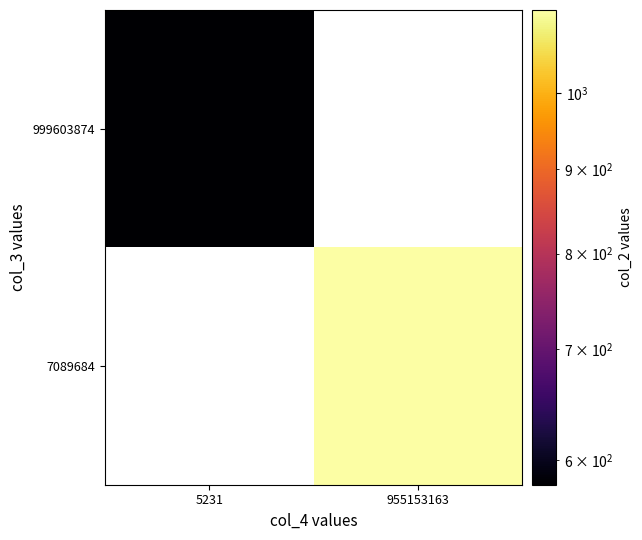

The 7089684 series shows 755.5 at 955153163. True or false?

False